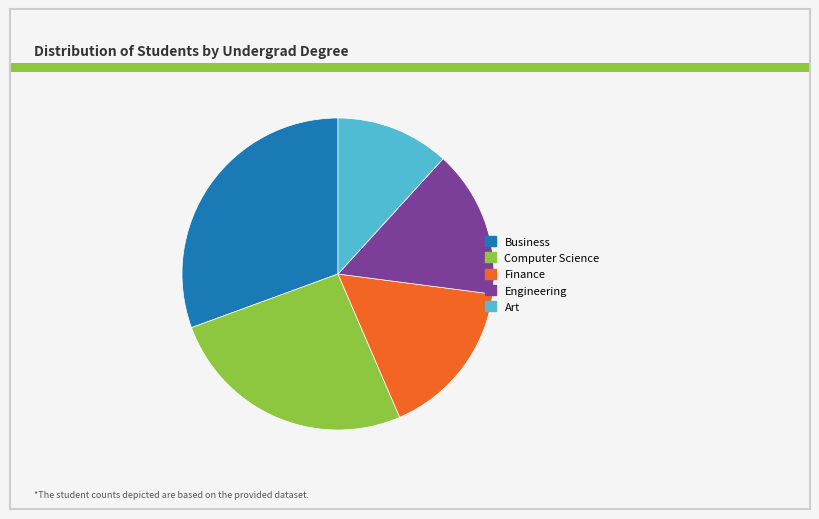

Combined, do Art and Computer Science account for over 50%?

No